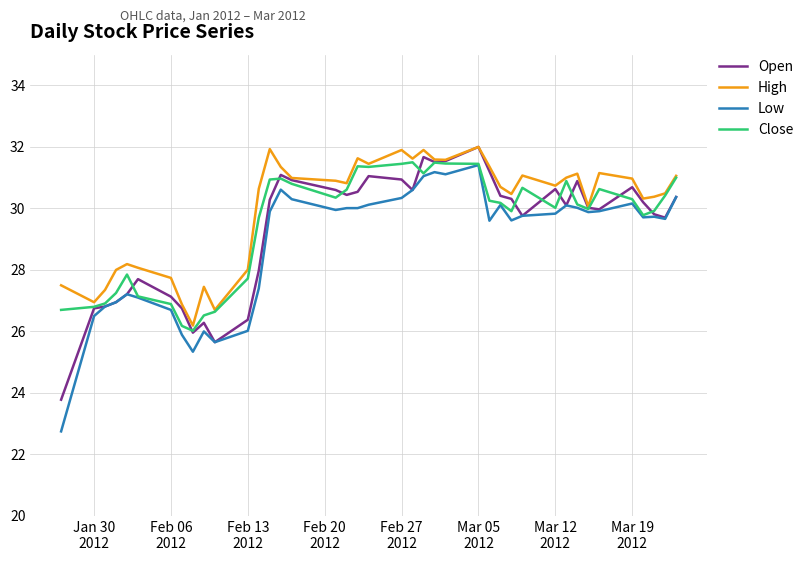

Which series has the largest range (max minus min)?

Low